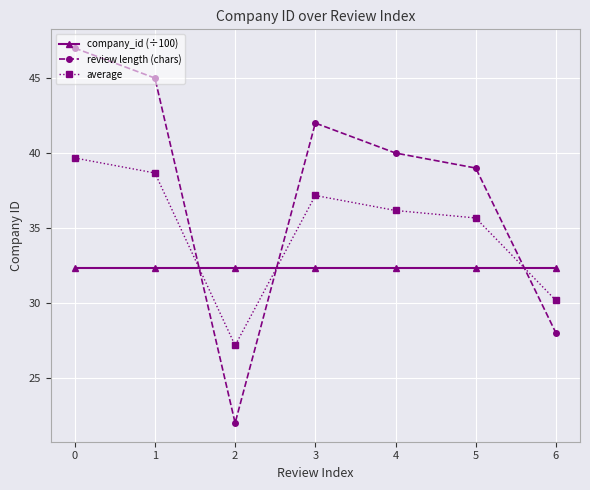

Rank the series at 5 from lowest to highest value.

company_id (÷100), average, review length (chars)